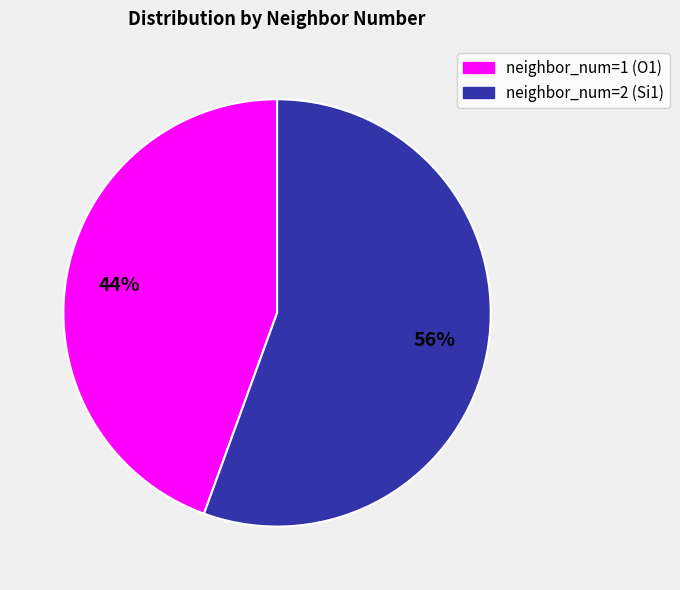

To the nearest percent, what is the combined percentage of neighbor_num=1 (O1) and neighbor_num=2 (Si1)?

100%